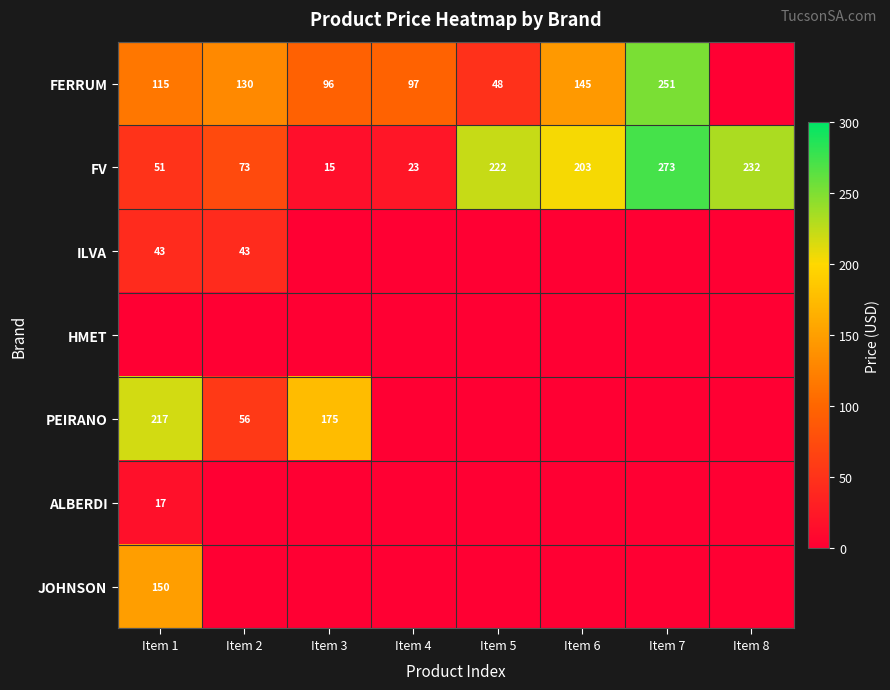

The ALBERDI series shows 8 at Item 1. True or false?

False